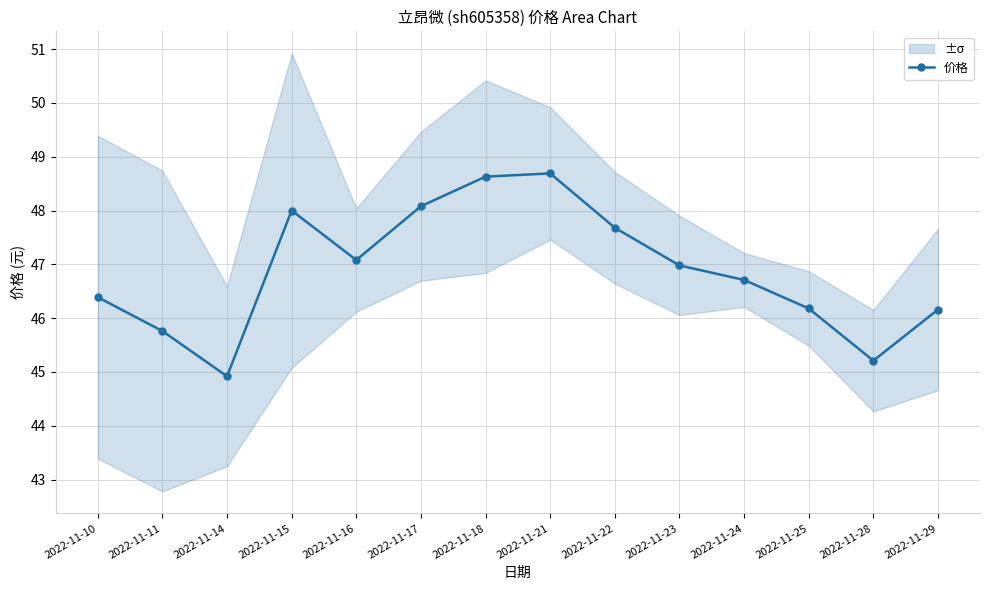

How many lines are shown in the chart?

1